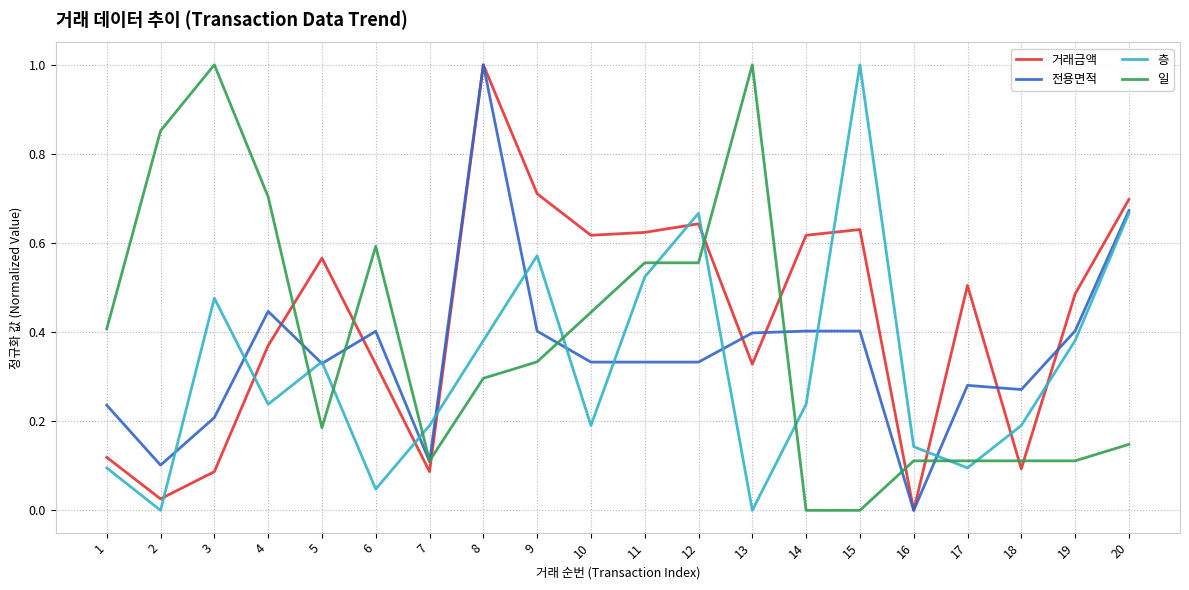

At how many categories does at least one series exceed 0?

20